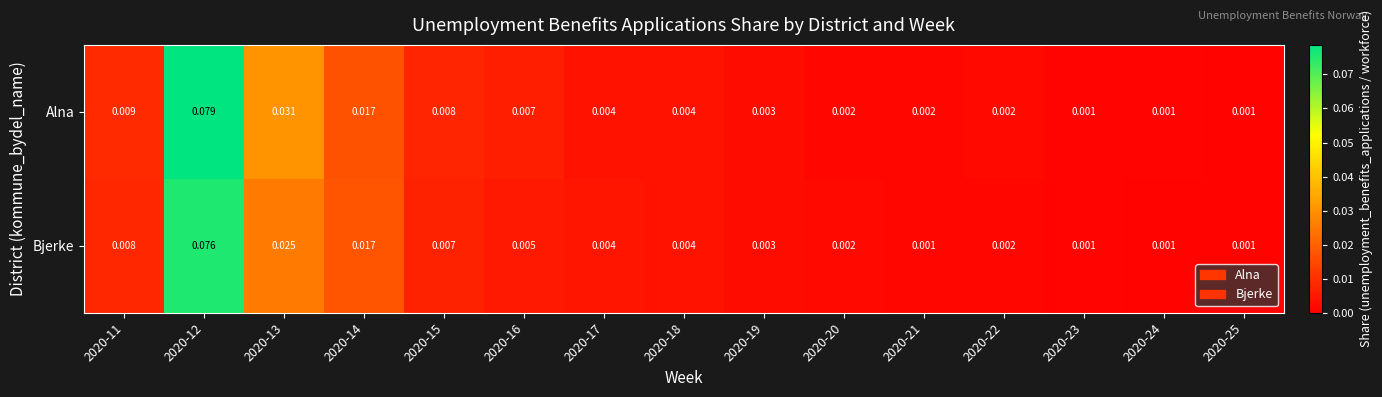

Which series has the widest spread of values?

Alna